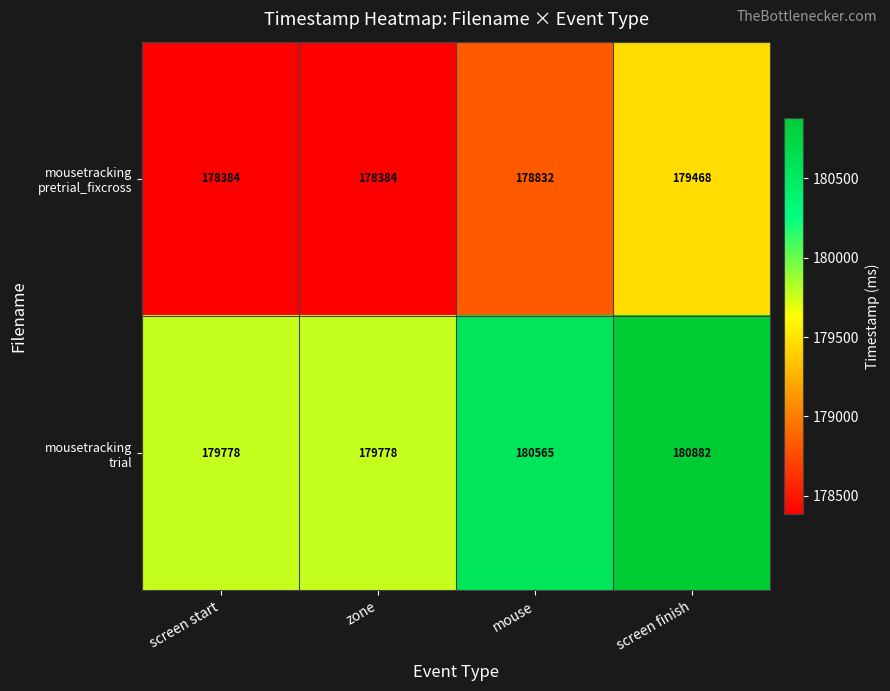

Which category has the highest value across all series?

screen finish